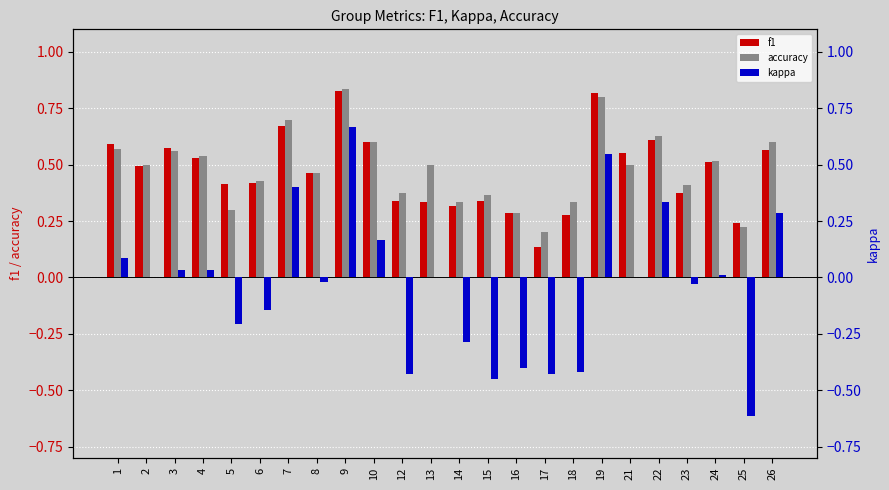

How many bars are there in total?

72